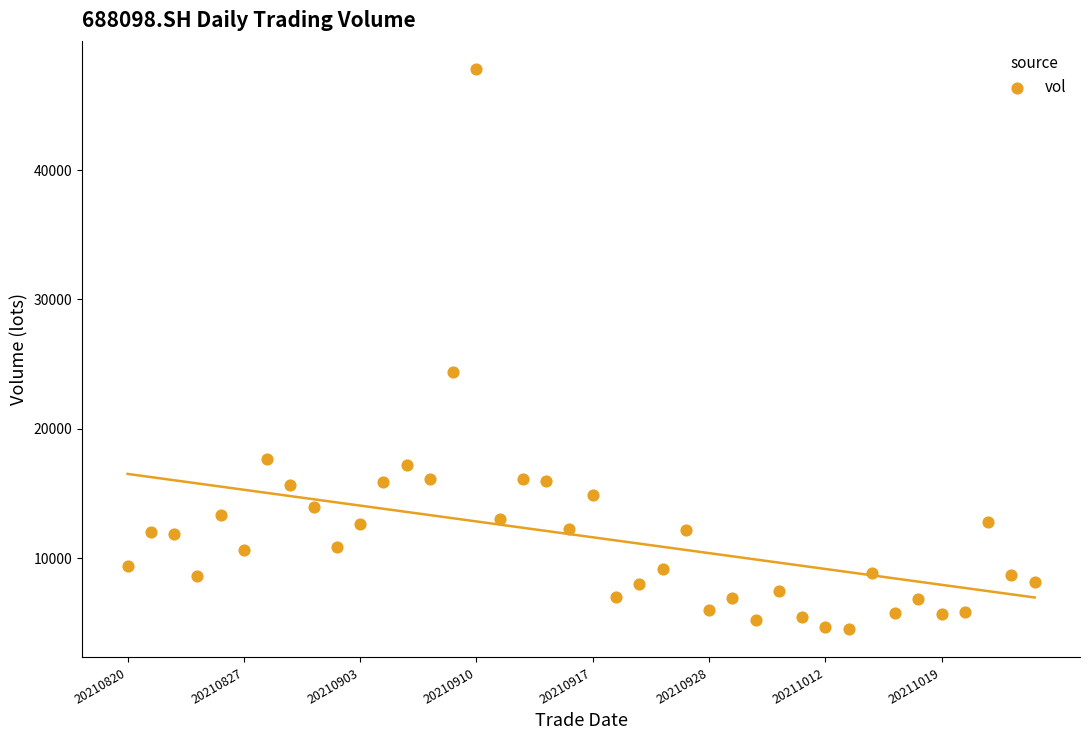

What Y value in the scatter plot is closest to 26156?

24410.9